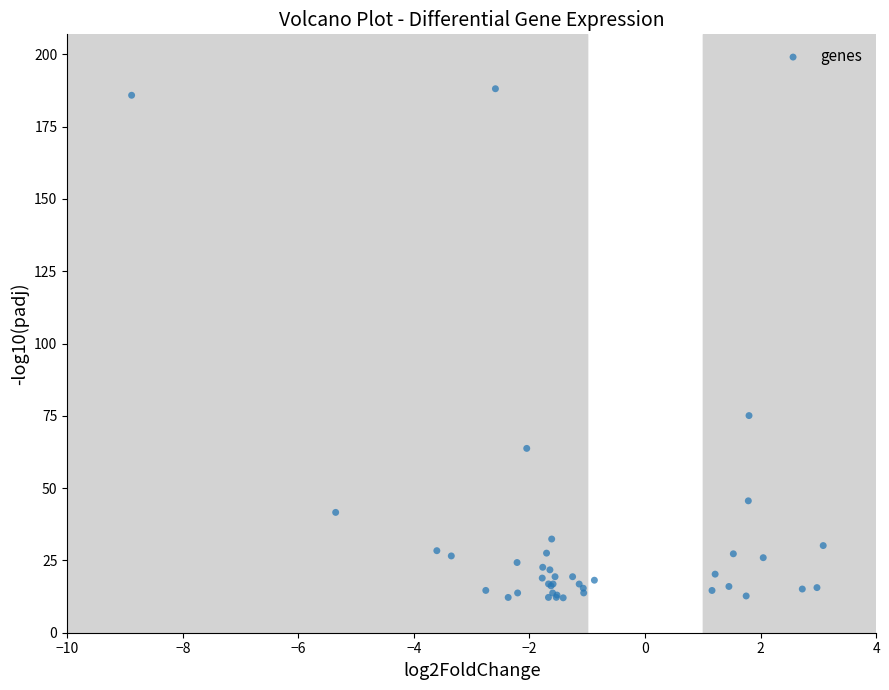

What Y value in the scatter plot is closest to 100?

75.1